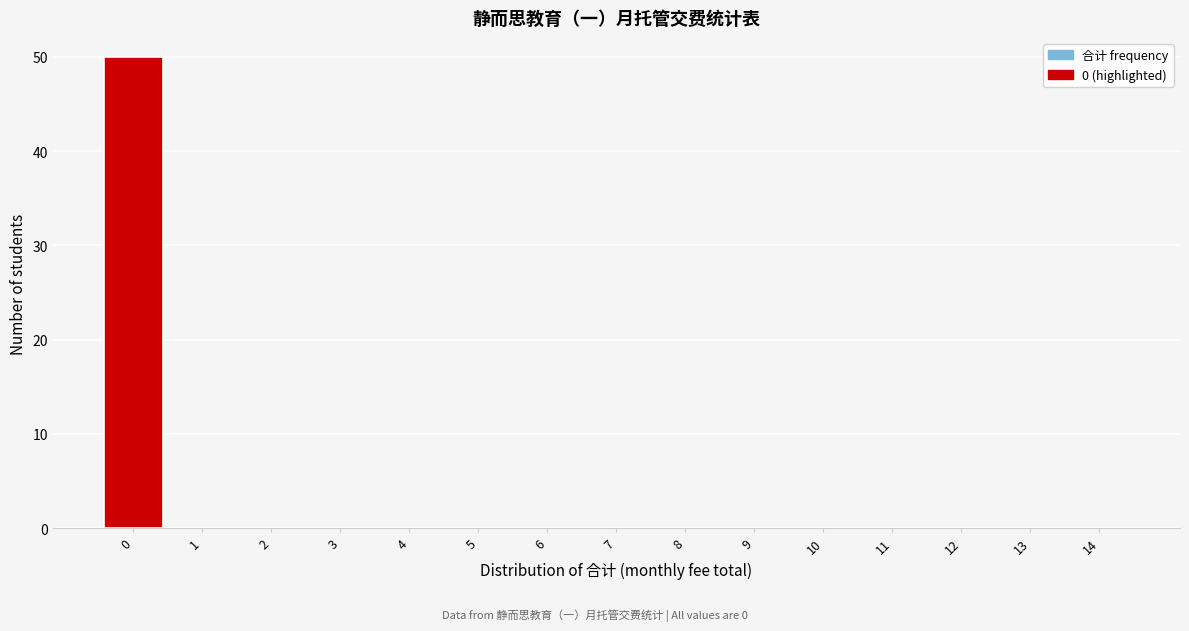

Reading right to left, list all the values displayed in this chart.

14=0	13=0	12=0	11=0	10=0	9=0	8=0	7=0	6=0	5=0	4=0	3=0	2=0	1=0	0=50